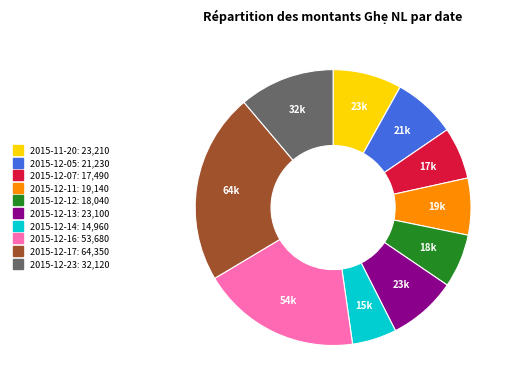

The 2015-12-05 slice represents 7% of the pie. True or false?

True